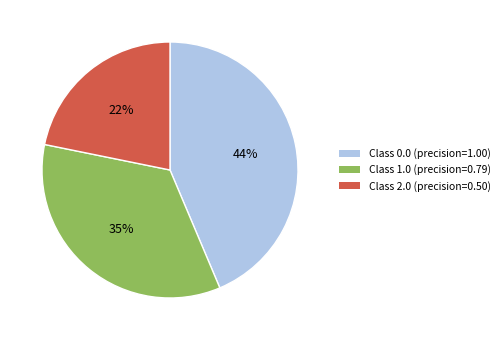

To the nearest percent, what is the average slice percentage?

33%